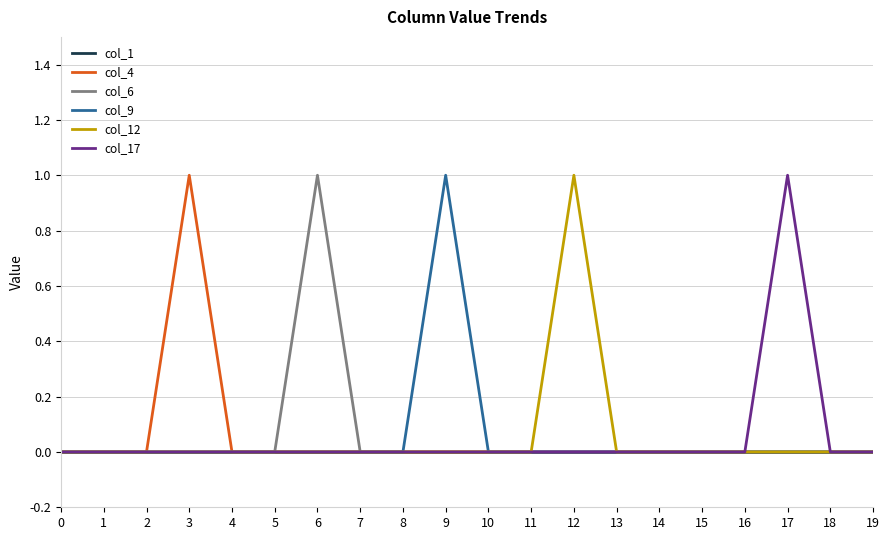

Which series changed the most between 9 and 19?

col_9